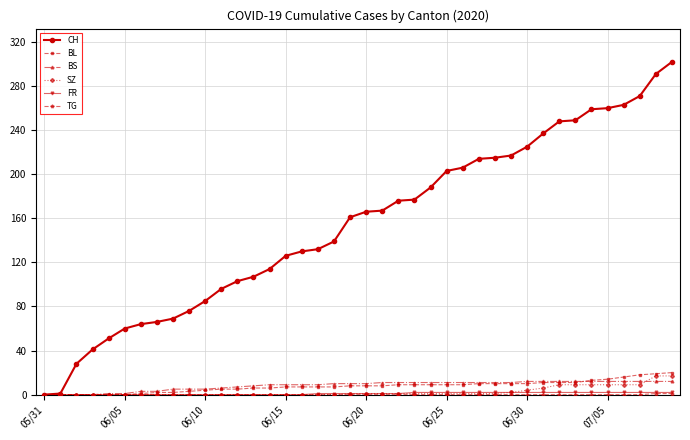

What is the value of the SZ point at the 37th from the left?

9